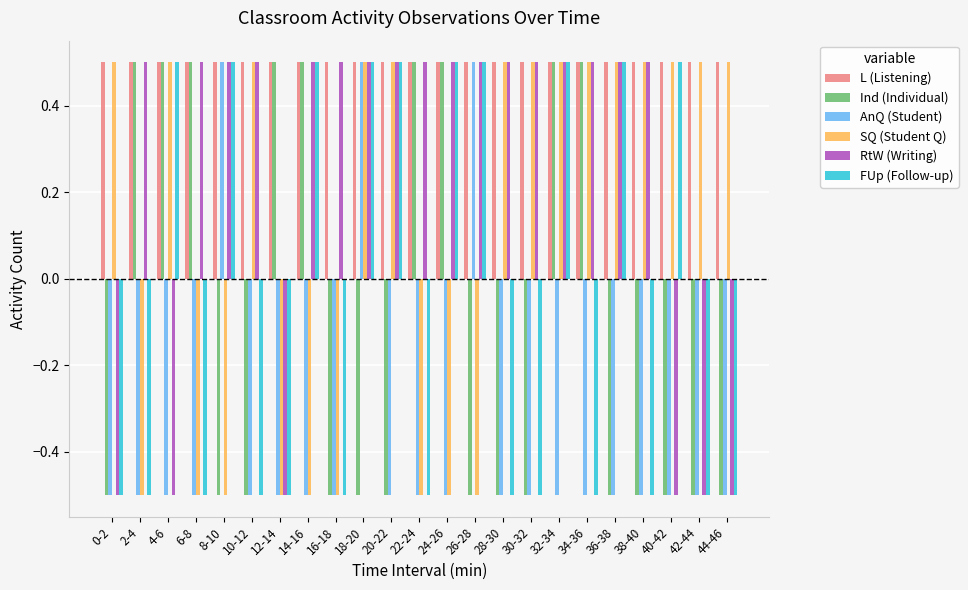

Reading left to right, list all the values displayed in this chart.

L (Listening): 0-2=0.5	2-4=0.5	4-6=0.5	6-8=0.5	8-10=0.5	10-12=0.5	12-14=0.5	14-16=0.5	16-18=0.5	18-20=0.5	20-22=0.5	22-24=0.5	24-26=0.5	26-28=0.5	28-30=0.5	30-32=0.5	32-34=0.5	34-36=0.5	36-38=0.5	38-40=0.5	40-42=0.5	42-44=0.5	44-46=0.5
Ind (Individual): 0-2=-0.5	2-4=0.5	4-6=0.5	6-8=0.5	8-10=-0.5	10-12=-0.5	12-14=0.5	14-16=0.5	16-18=-0.5	18-20=-0.5	20-22=-0.5	22-24=0.5	24-26=0.5	26-28=-0.5	28-30=-0.5	30-32=-0.5	32-34=0.5	34-36=0.5	36-38=-0.5	38-40=-0.5	40-42=-0.5	42-44=-0.5	44-46=-0.5
AnQ (Student): 0-2=-0.5	2-4=-0.5	4-6=-0.5	6-8=-0.5	8-10=0.5	10-12=-0.5	12-14=-0.5	14-16=-0.5	16-18=-0.5	18-20=0.5	20-22=-0.5	22-24=-0.5	24-26=-0.5	26-28=0.5	28-30=-0.5	30-32=-0.5	32-34=-0.5	34-36=-0.5	36-38=-0.5	38-40=-0.5	40-42=-0.5	42-44=-0.5	44-46=-0.5
SQ (Student Q): 0-2=0.5	2-4=-0.5	4-6=0.5	6-8=-0.5	8-10=-0.5	10-12=0.5	12-14=-0.5	14-16=-0.5	16-18=-0.5	18-20=0.5	20-22=0.5	22-24=-0.5	24-26=-0.5	26-28=-0.5	28-30=0.5	30-32=0.5	32-34=0.5	34-36=0.5	36-38=0.5	38-40=0.5	40-42=0.5	42-44=0.5	44-46=0.5
RtW (Writing): 0-2=-0.5	2-4=0.5	4-6=-0.5	6-8=0.5	8-10=0.5	10-12=0.5	12-14=-0.5	14-16=0.5	16-18=0.5	18-20=0.5	20-22=0.5	22-24=0.5	24-26=0.5	26-28=0.5	28-30=0.5	30-32=0.5	32-34=0.5	34-36=0.5	36-38=0.5	38-40=0.5	40-42=-0.5	42-44=-0.5	44-46=-0.5
FUp (Follow-up): 0-2=-0.5	2-4=-0.5	4-6=0.5	6-8=-0.5	8-10=0.5	10-12=-0.5	12-14=-0.5	14-16=0.5	16-18=-0.5	18-20=0.5	20-22=0.5	22-24=-0.5	24-26=0.5	26-28=0.5	28-30=-0.5	30-32=-0.5	32-34=0.5	34-36=-0.5	36-38=0.5	38-40=-0.5	40-42=0.5	42-44=-0.5	44-46=-0.5